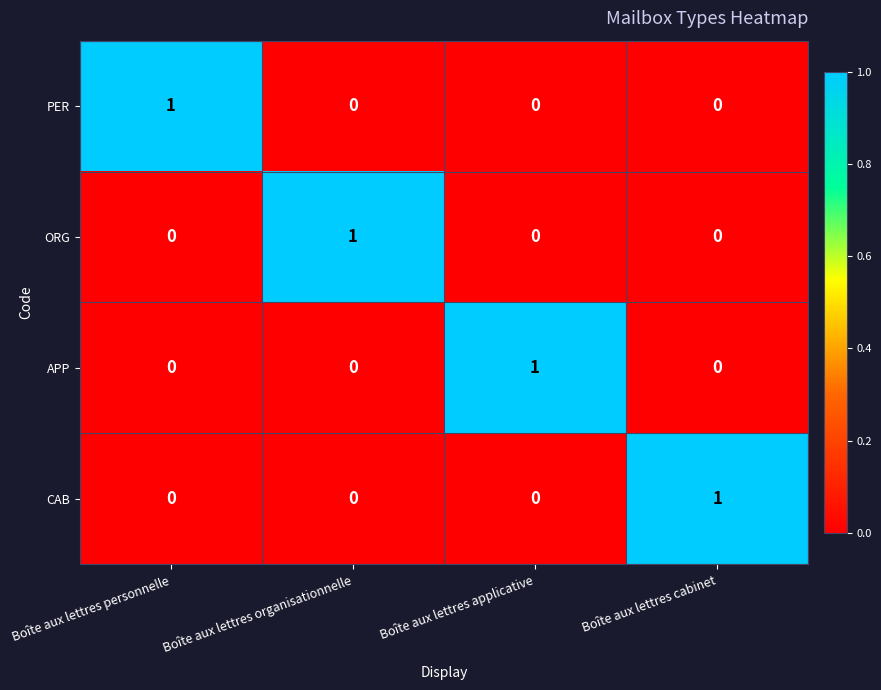

Which category has the highest value in the CAB series?

Boîte aux lettres cabinet